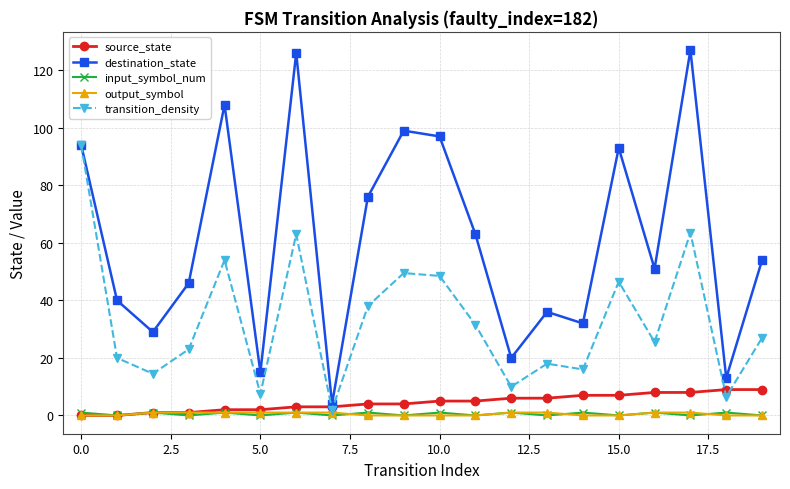

Which series has the largest total across all categories?

destination_state